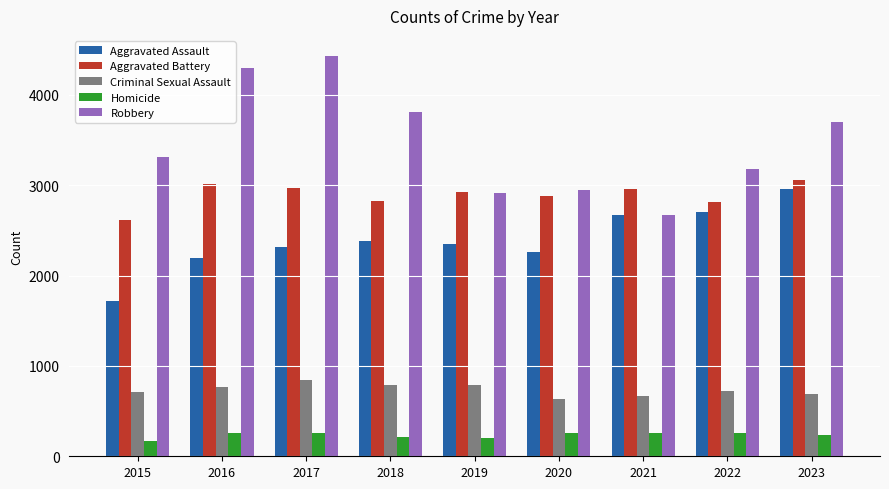

What is the minimum value shown in the chart?

171